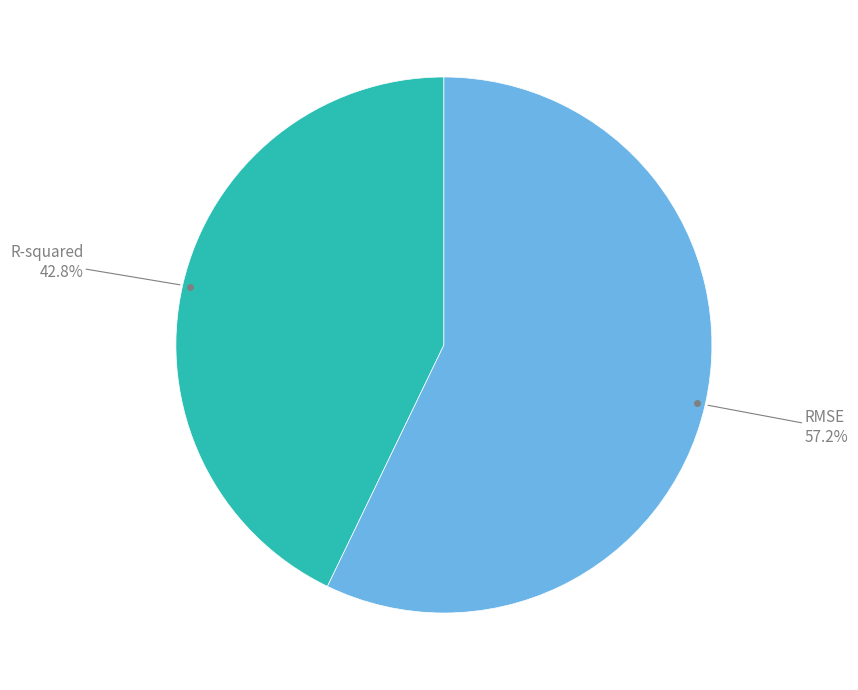

To the nearest percent, what portion does RMSE represent?

57%